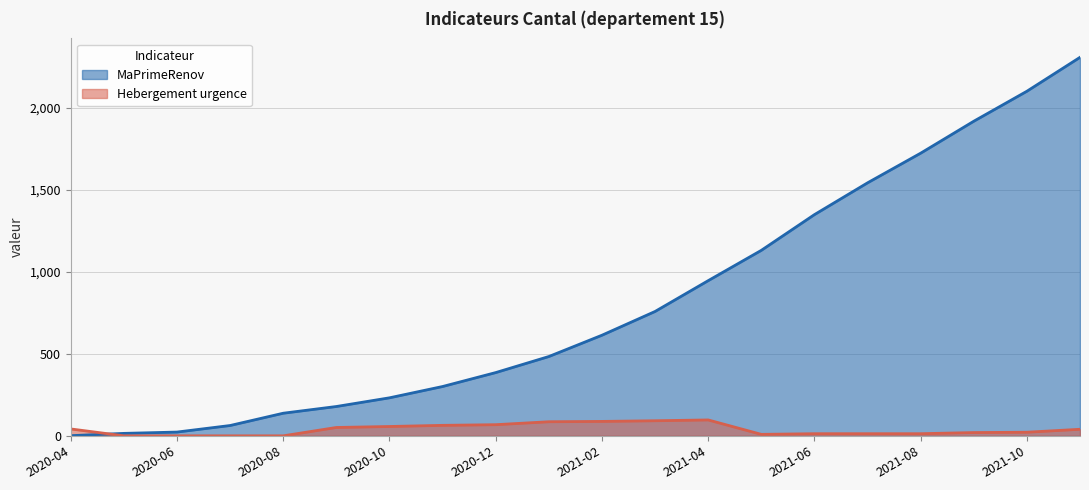

What is the difference between the highest and lowest values at 2021-04?

850